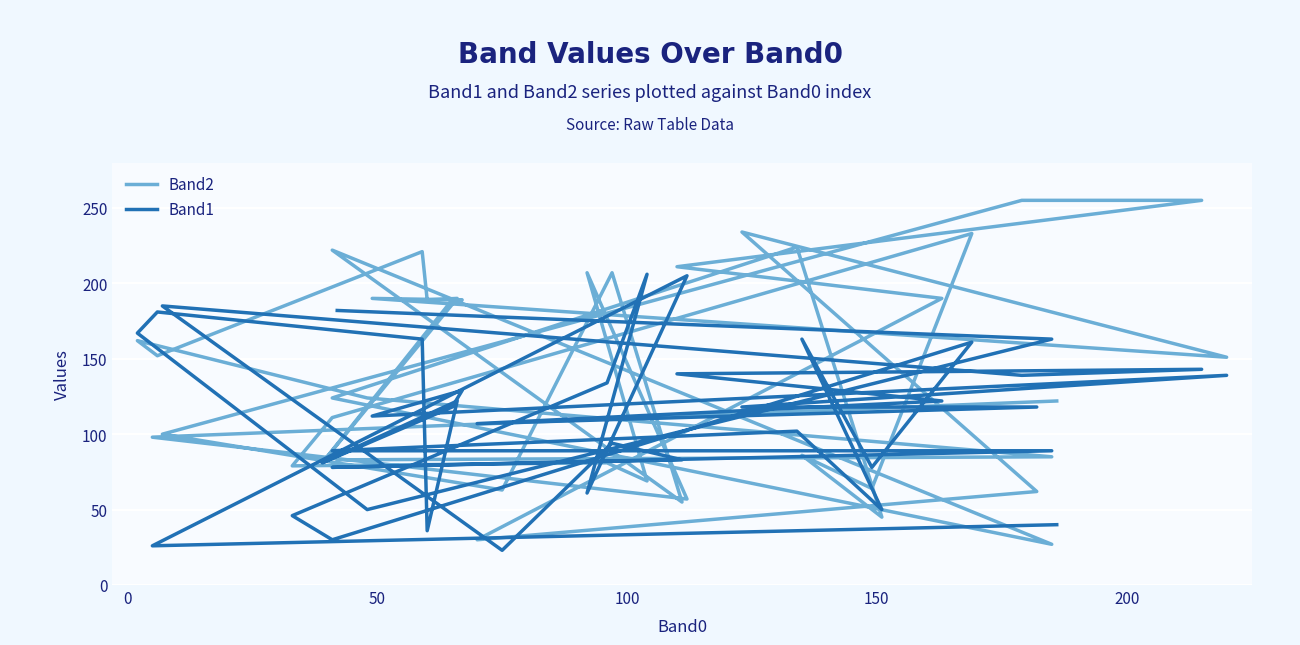

At how many categories does at least one series exceed 50?

39